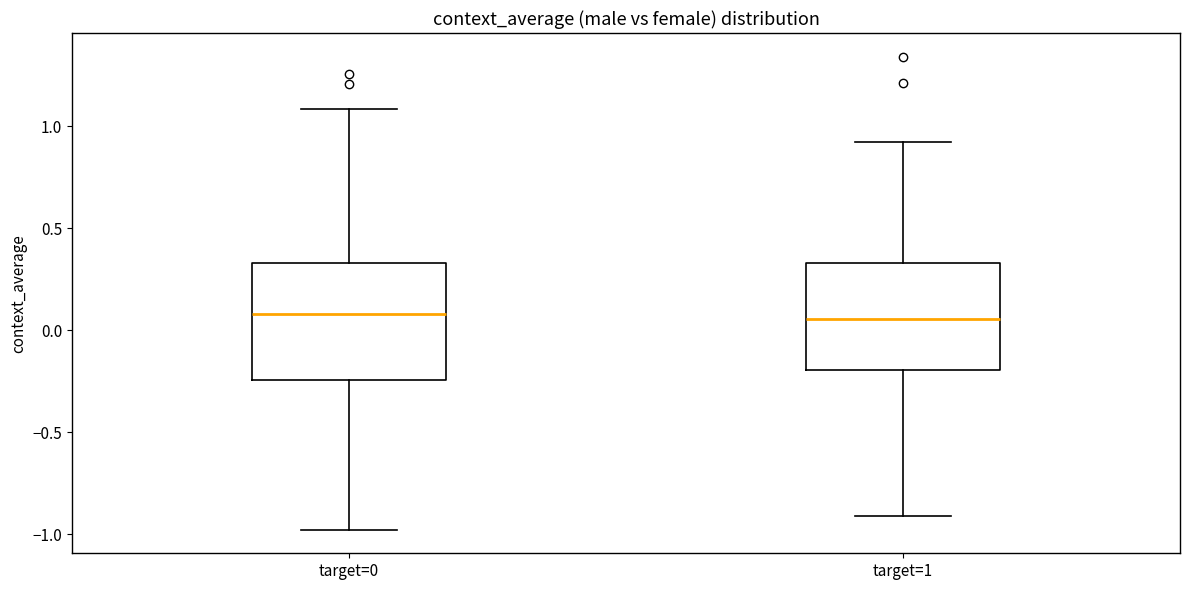

Where is the lower edge of the box for target=1 on the y-axis? The values are not printed on the chart, so give them approximately, as read against the axis.

-0.20